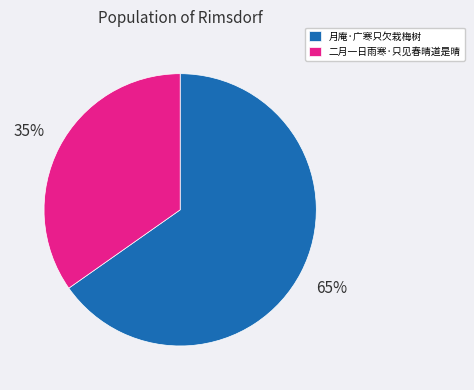

Do 月庵·广寒只欠栽梅树 and 二月一日雨寒·只见春晴道是晴 together represent more than half of the pie?

Yes